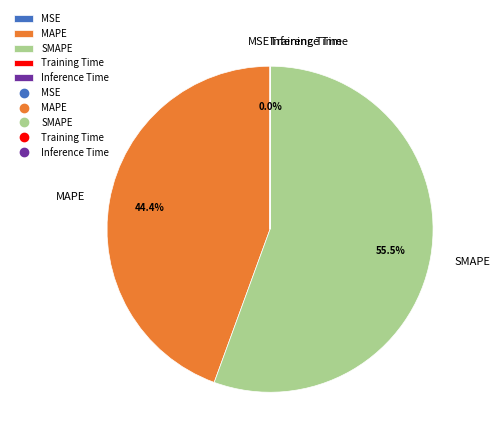

Which category accounts for the majority?

SMAPE